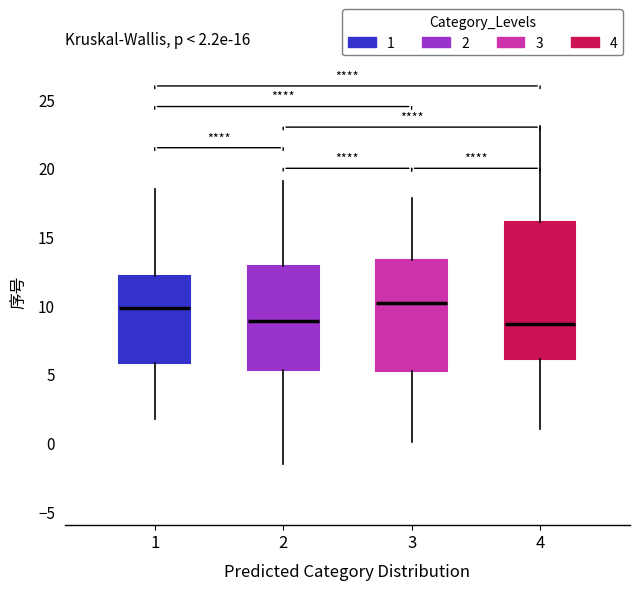

Which box is the tallest, from its lower edge to its upper edge?

4